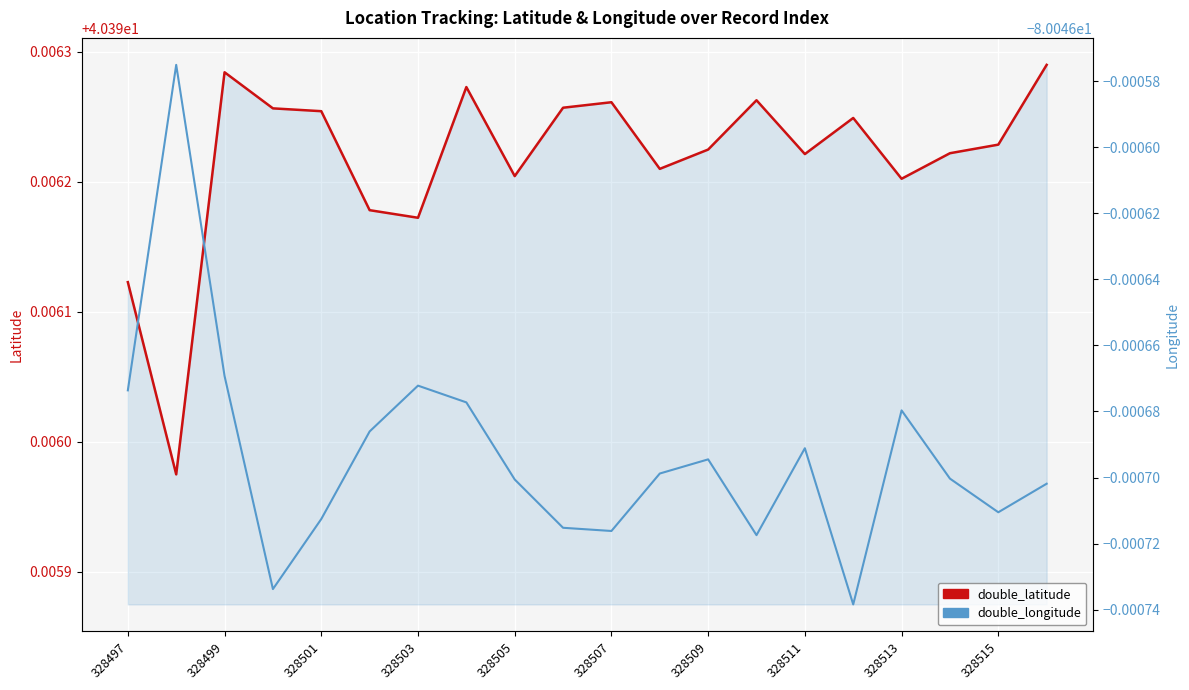

What is the sum of all double_longitude values?

-1600.9